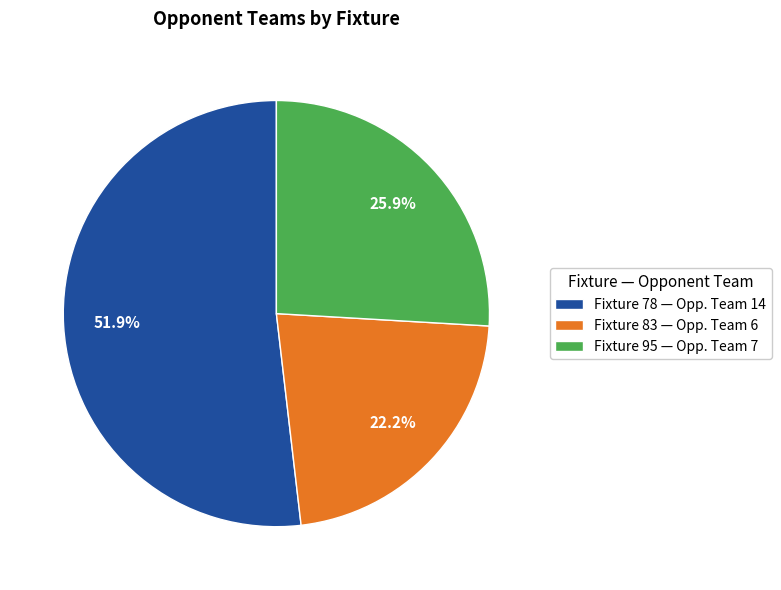

Between Fixture 83 — Opp. Team 6 and Fixture 78 — Opp. Team 14, which is larger?

Fixture 78 — Opp. Team 14